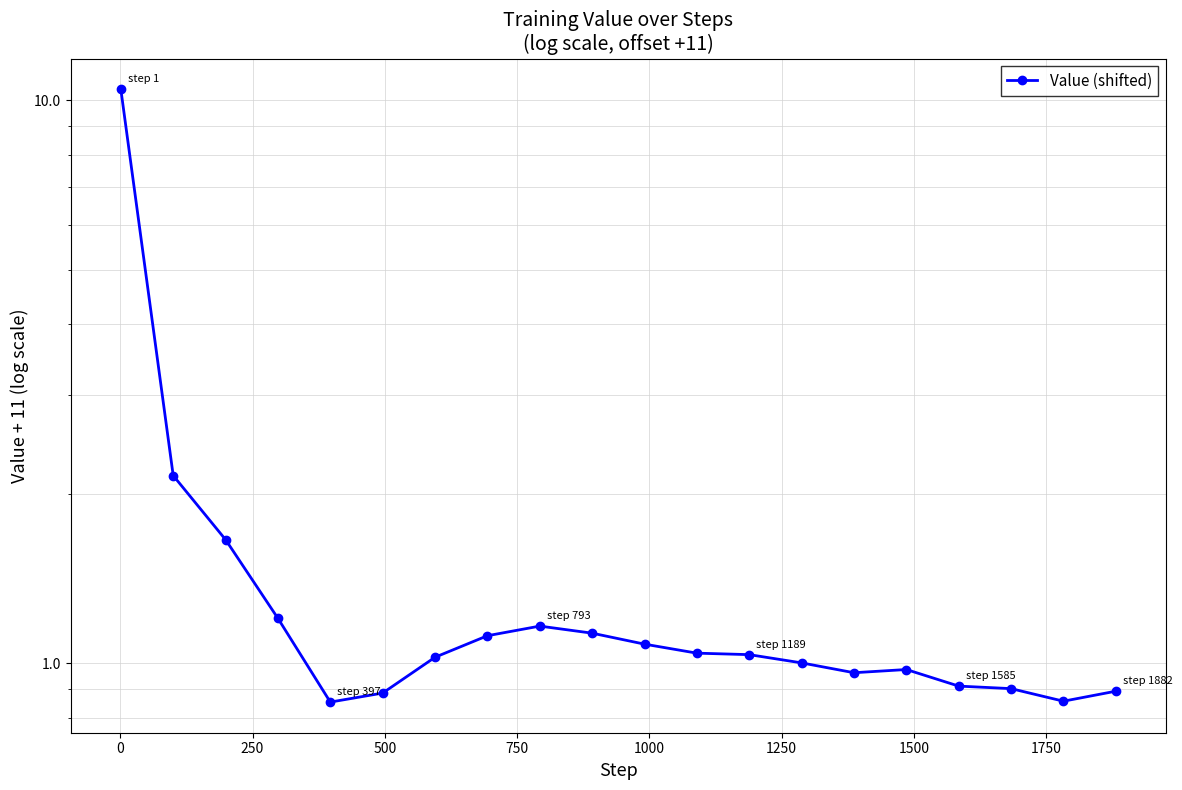

What is the difference between the second highest and second lowest values?

1.3